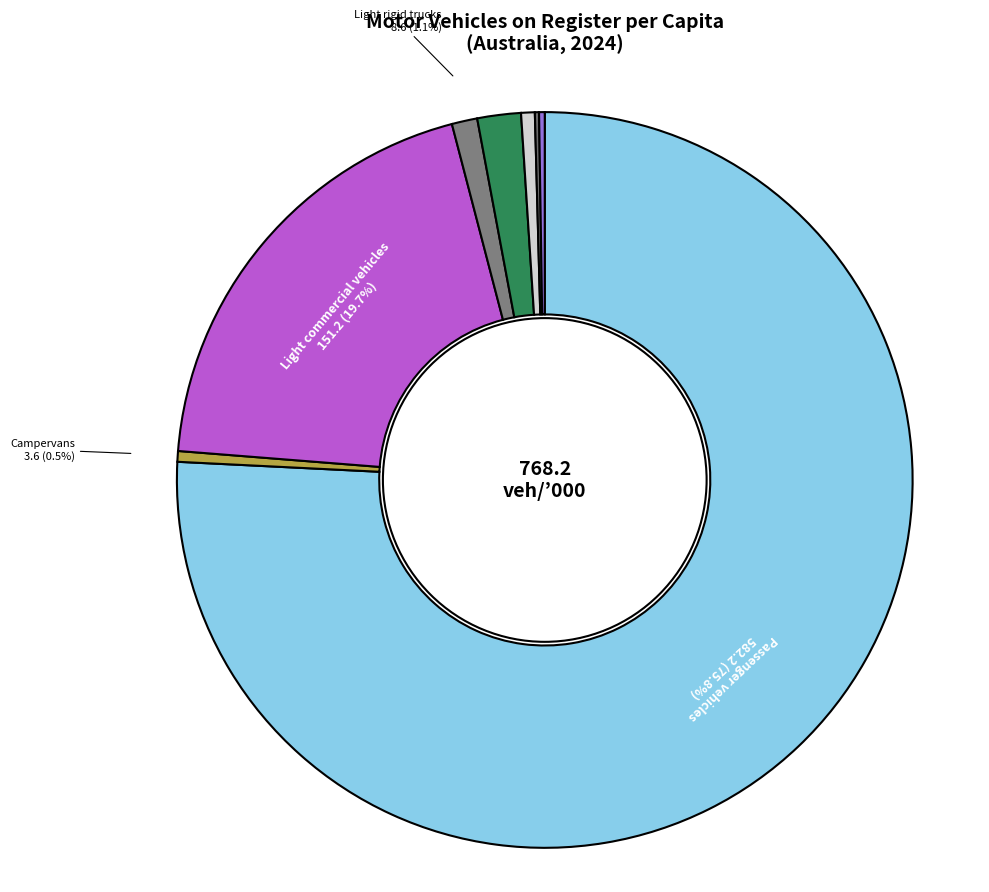

Between Heavy rigid trucks and Light rigid trucks, which is larger?

Heavy rigid trucks